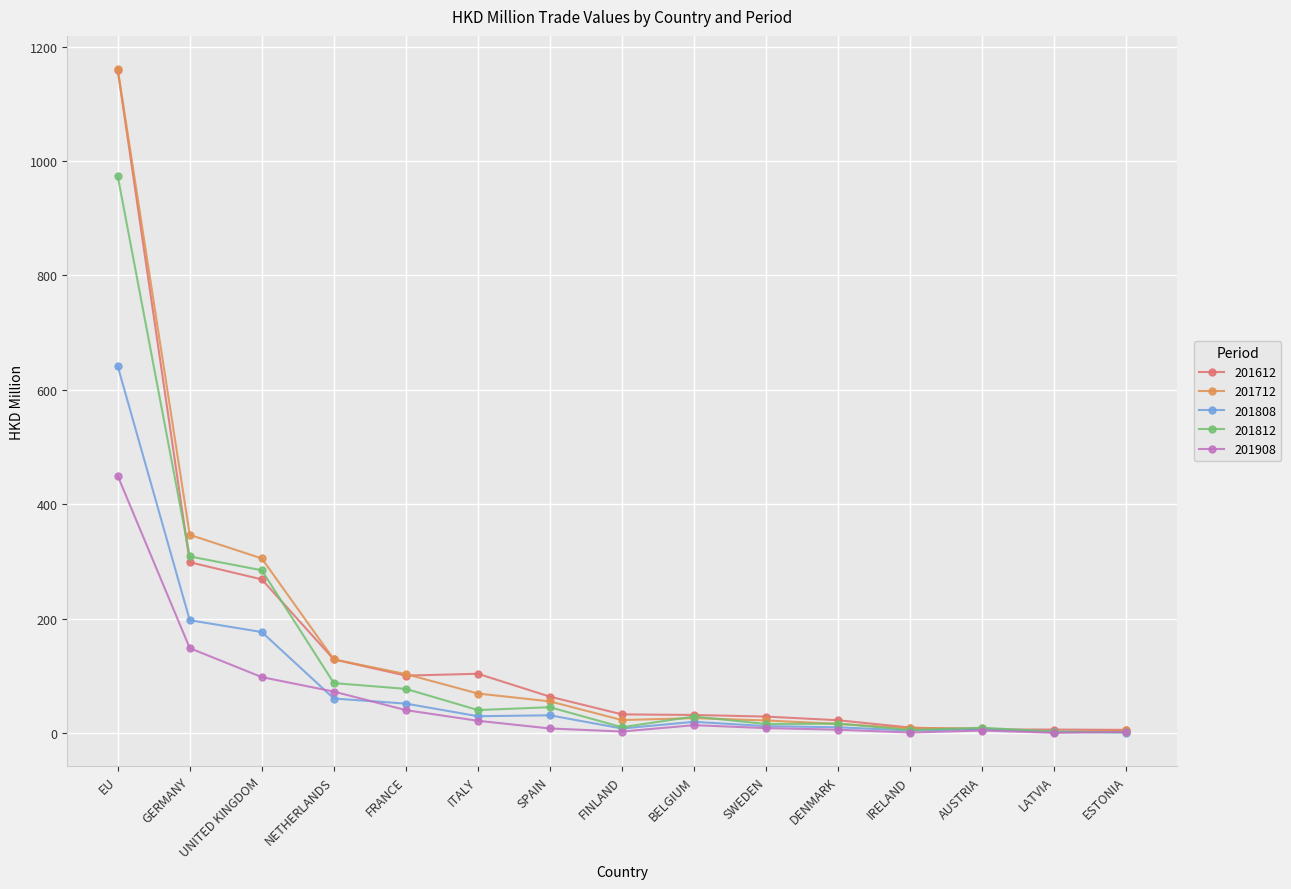

True or false: 201908 has a value of 39.9 at FRANCE.

True